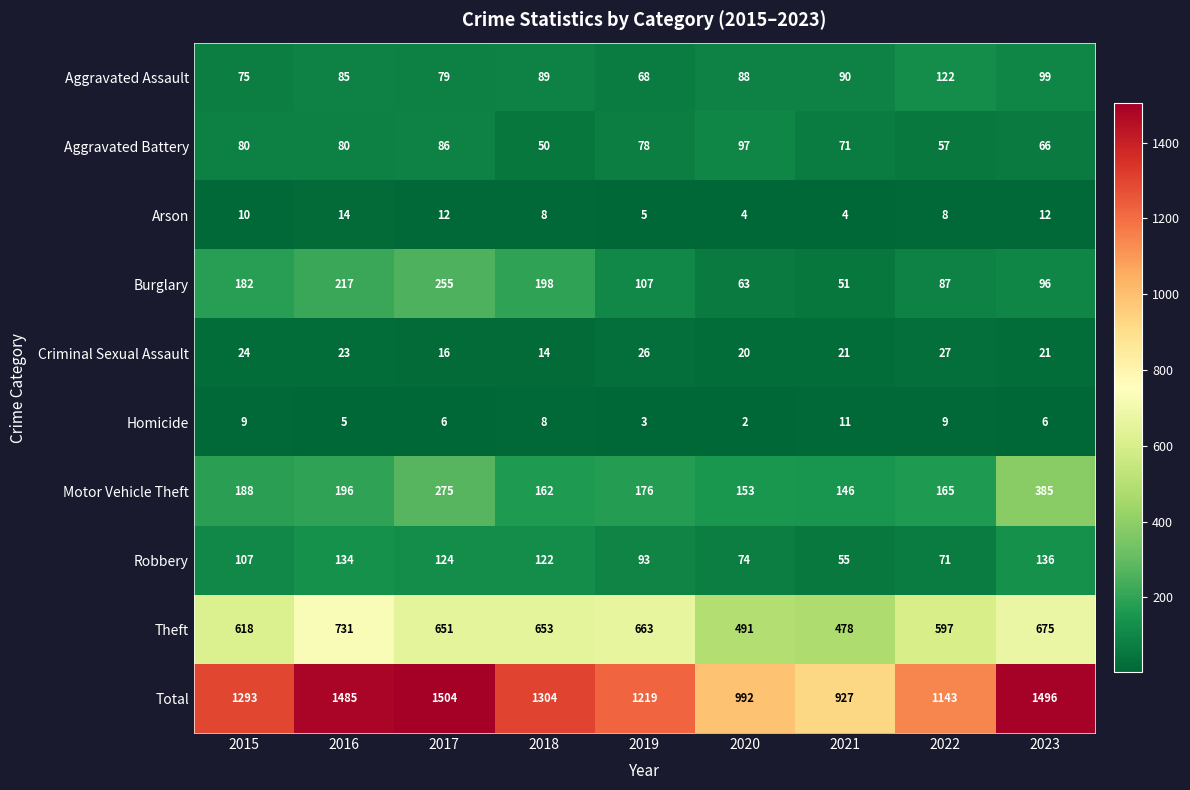

How many series are shown in this chart?

10